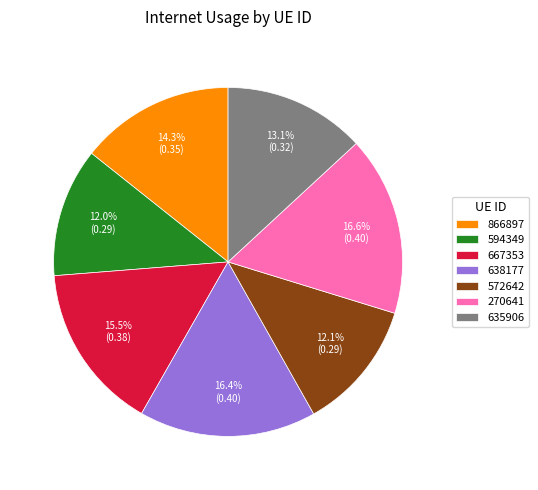

Which has a higher value, 594349 or 638177?

638177